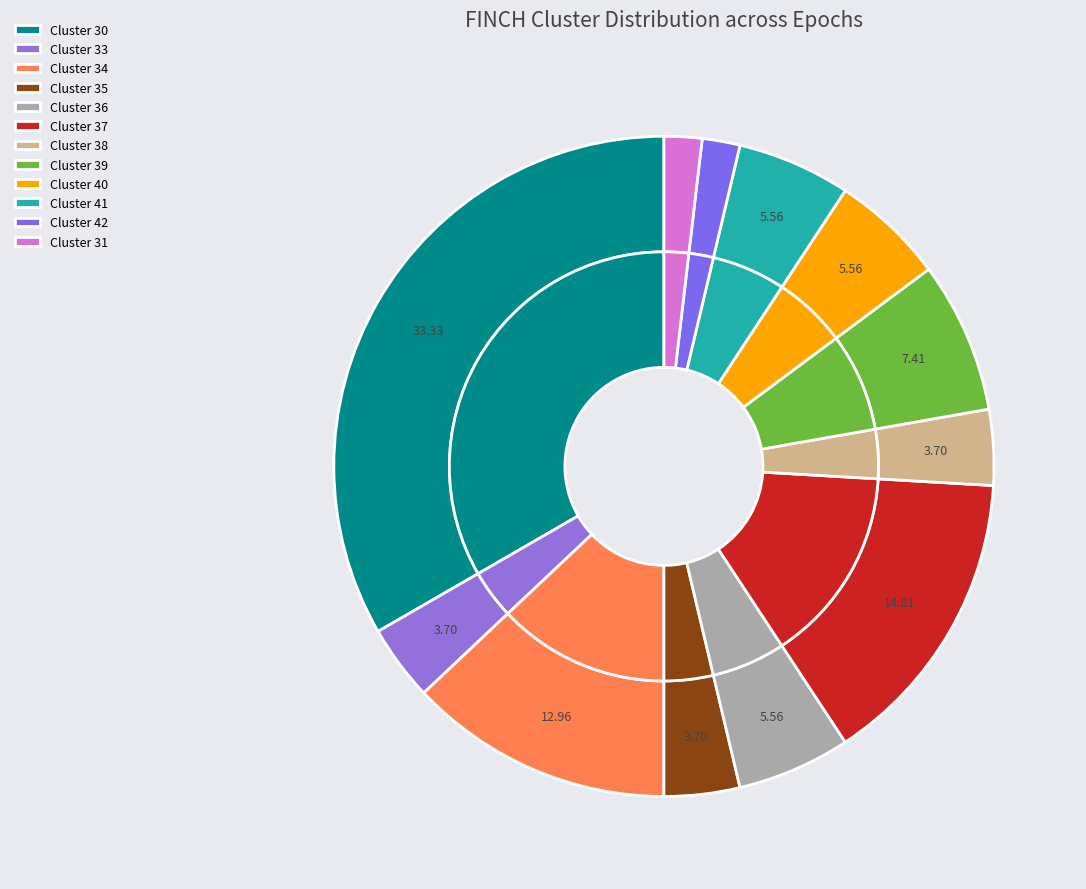

How many slices are in this pie chart?

12